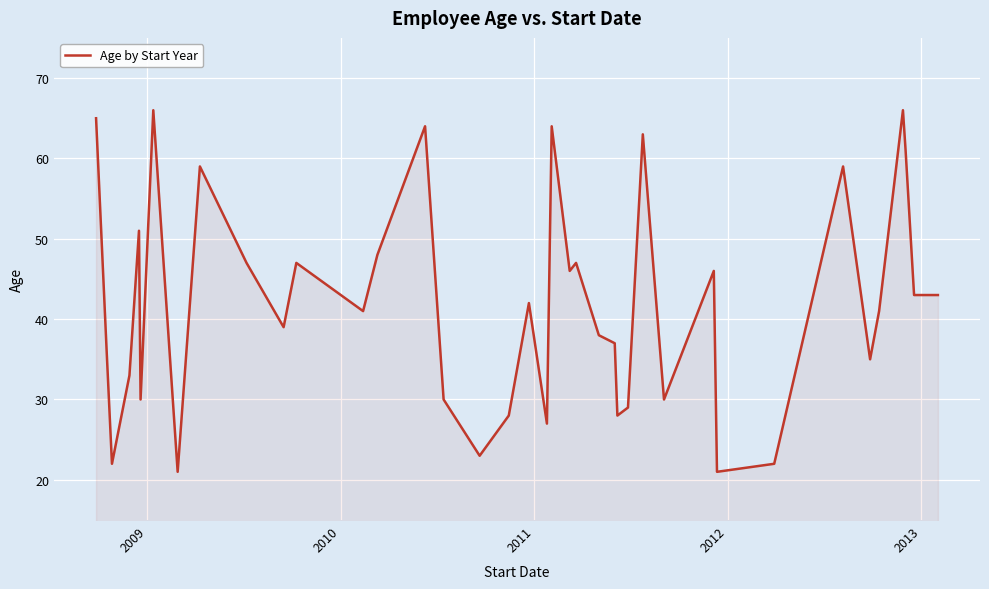

What is the maximum value shown in the chart?

66